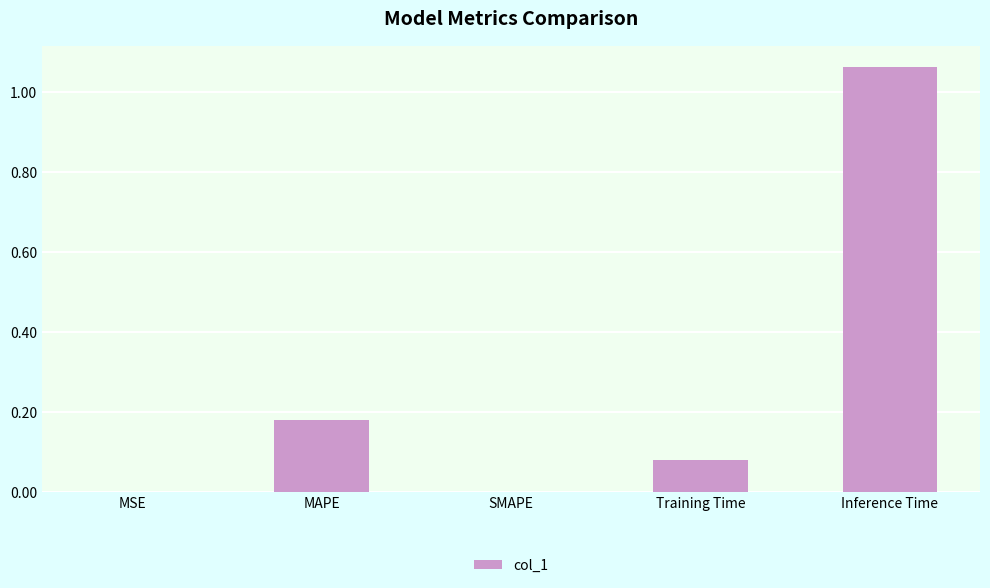

What is the change in value from SMAPE to Training Time?

+0.1